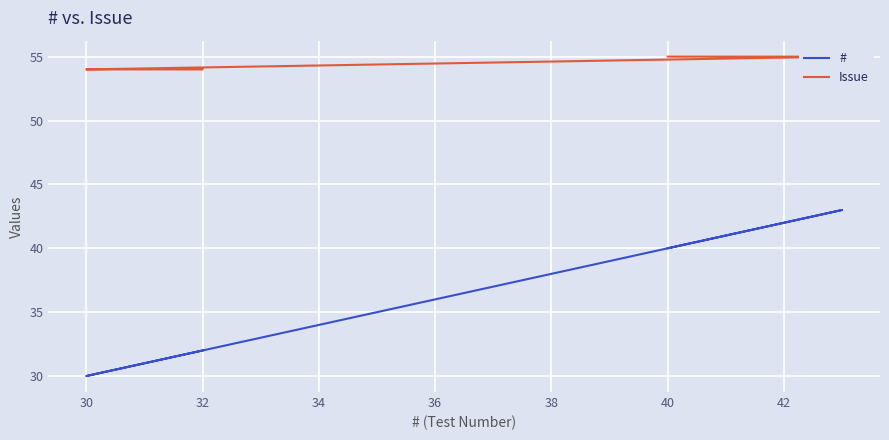

What is the value of the # point at the 6th from the left?

32